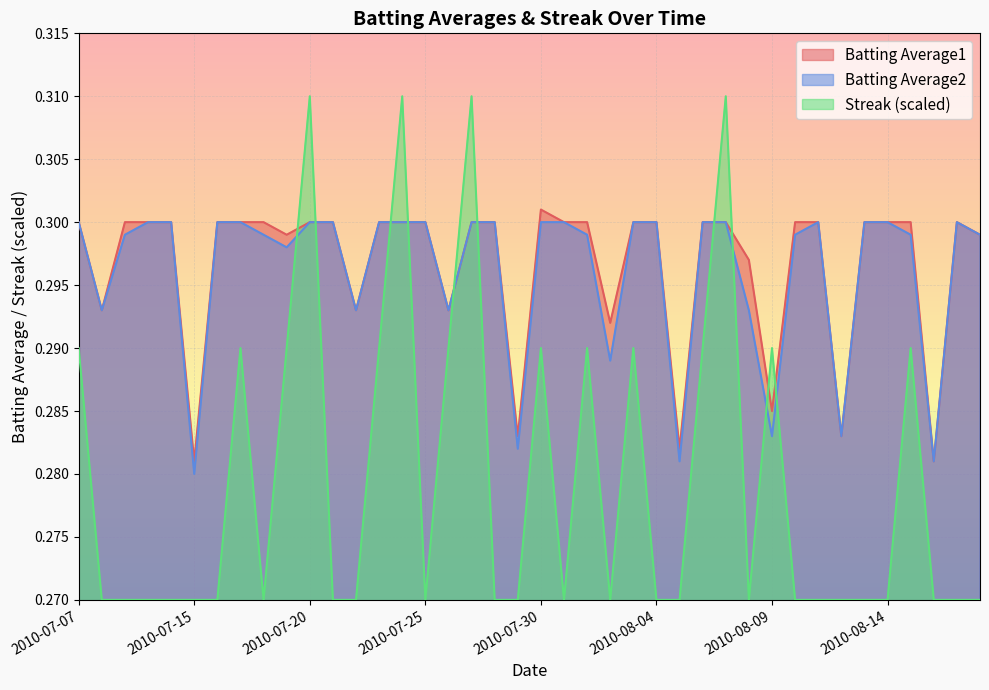

At which label is Streak closest to 0?

2010-07-08